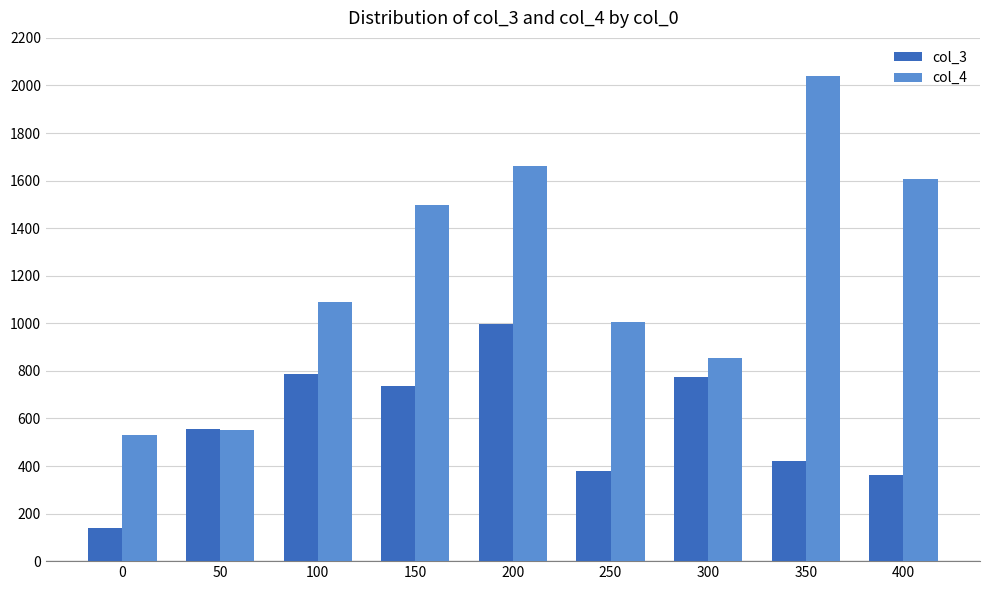

At which label is col_3 closest to 566?

50